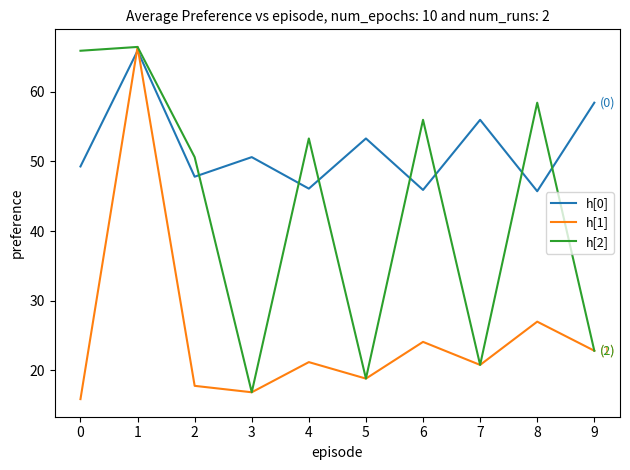

What value does the h[1] series have at 1?

66.4